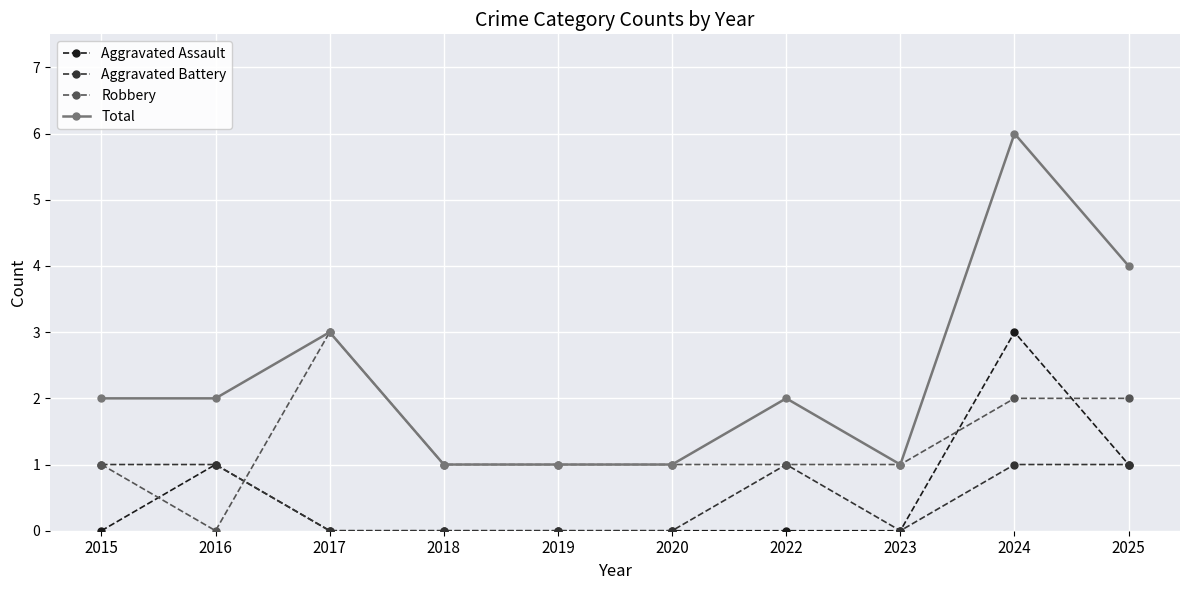

What is the sum of all Total values?

23